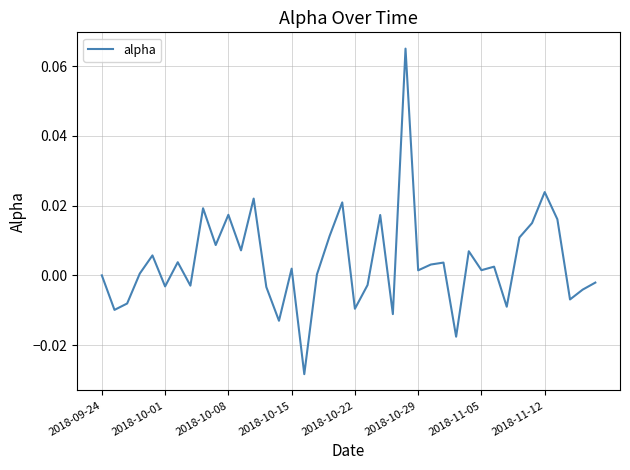

Does the chart have visible grid lines?

Yes